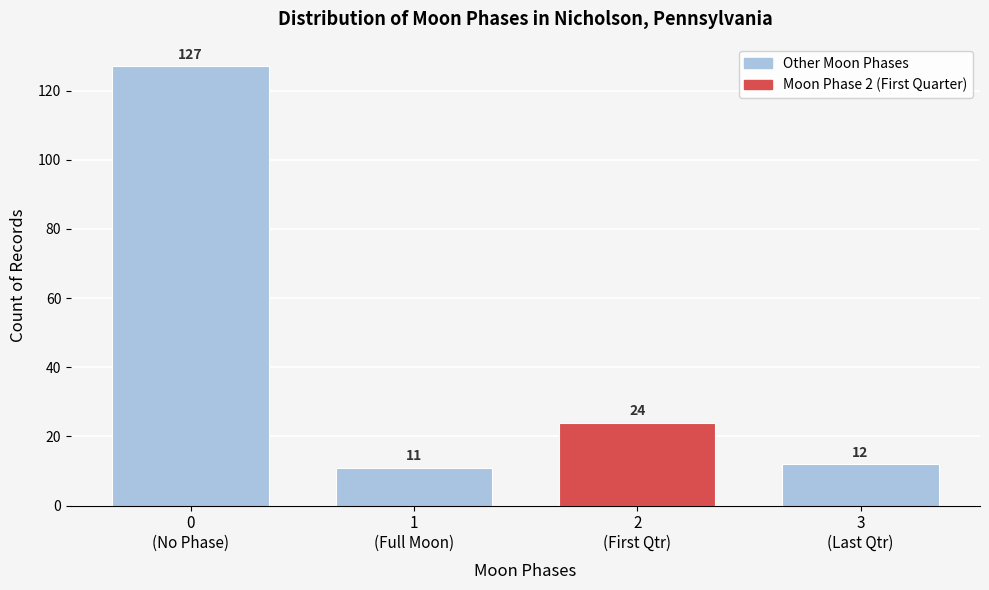

Reading right to left, what are all the values shown in this chart?

12	24	11	127